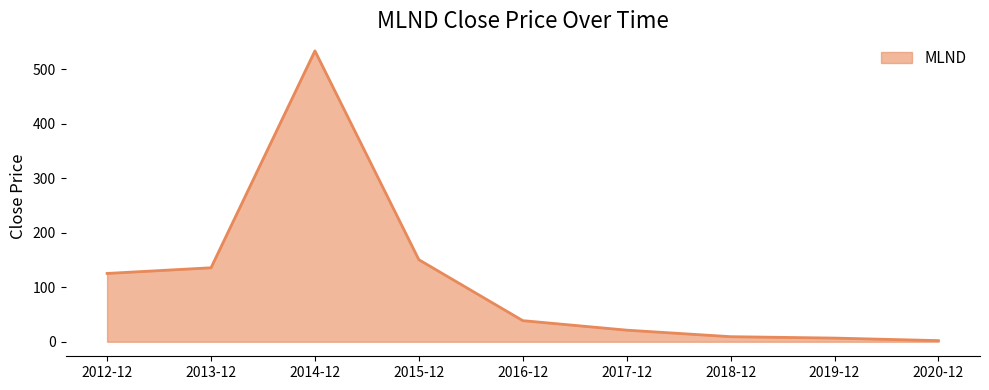

What position from the left is 2017-12?

6